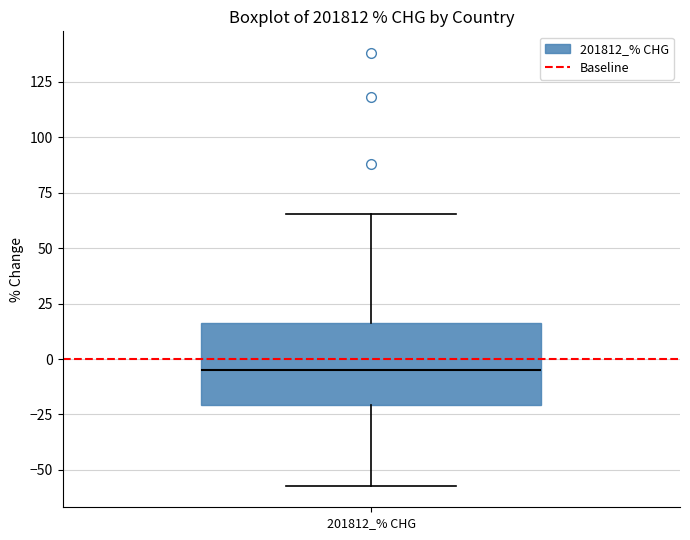

Where does the upper whisker of the box for 201812_% CHG end on the y-axis? The values are not printed on the chart, so give them approximately, as read against the axis.

65